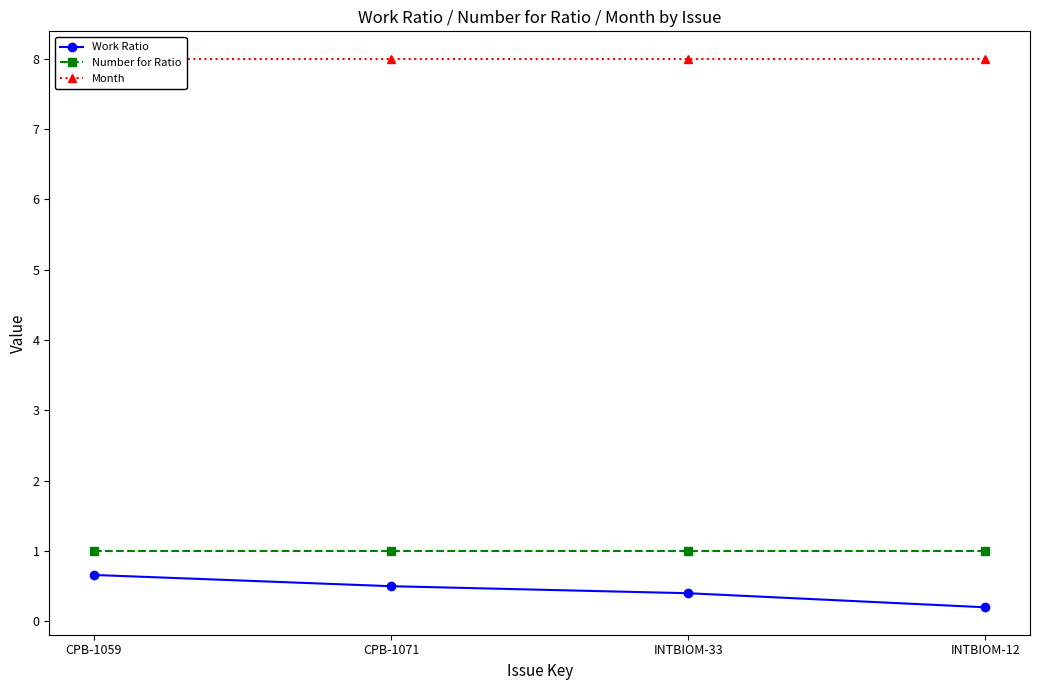

Reading right to left, extract all data points from this chart.

Work Ratio: INTBIOM-12=0.2	INTBIOM-33=0.4	CPB-1071=0.5	CPB-1059=0.7
Number for Ratio: INTBIOM-12=1.0	INTBIOM-33=1.0	CPB-1071=1.0	CPB-1059=1.0
Month: INTBIOM-12=8.0	INTBIOM-33=8.0	CPB-1071=8.0	CPB-1059=8.0